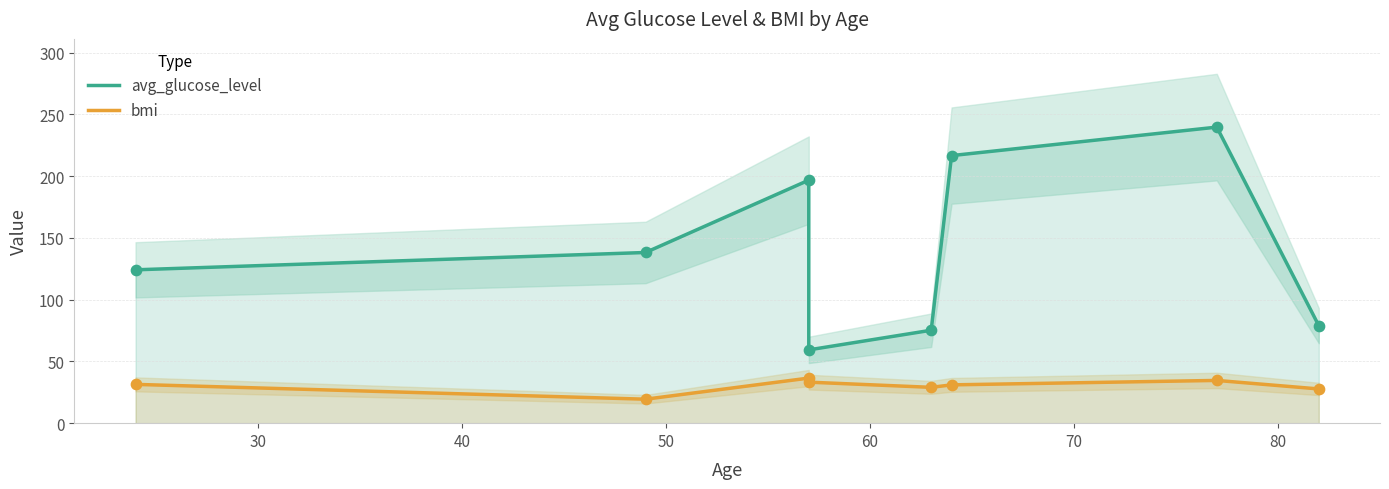

Which series contains the highest Y value?

avg_glucose_level